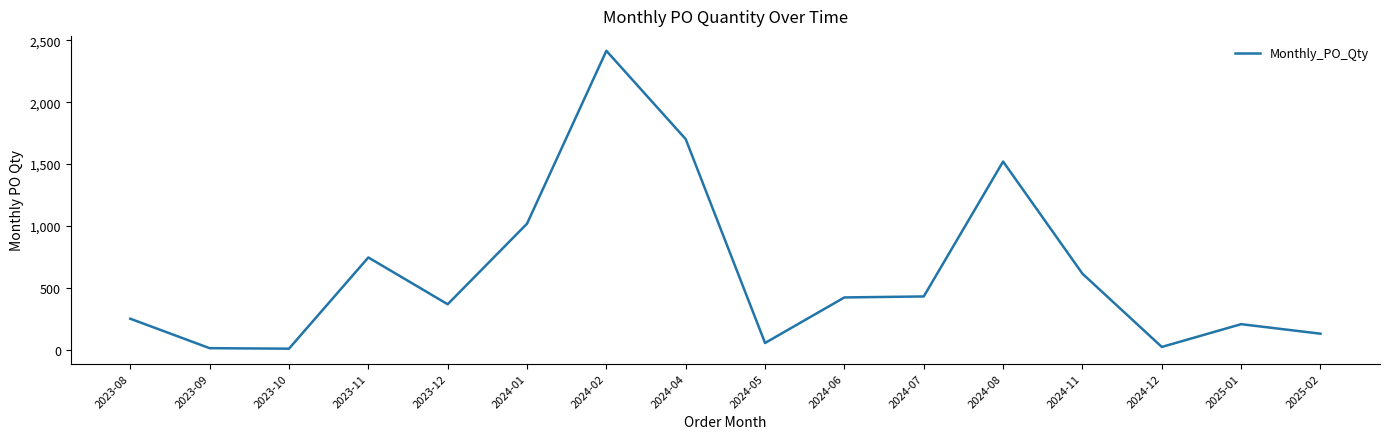

Is it true that the value at 2024-07 is 645?

False